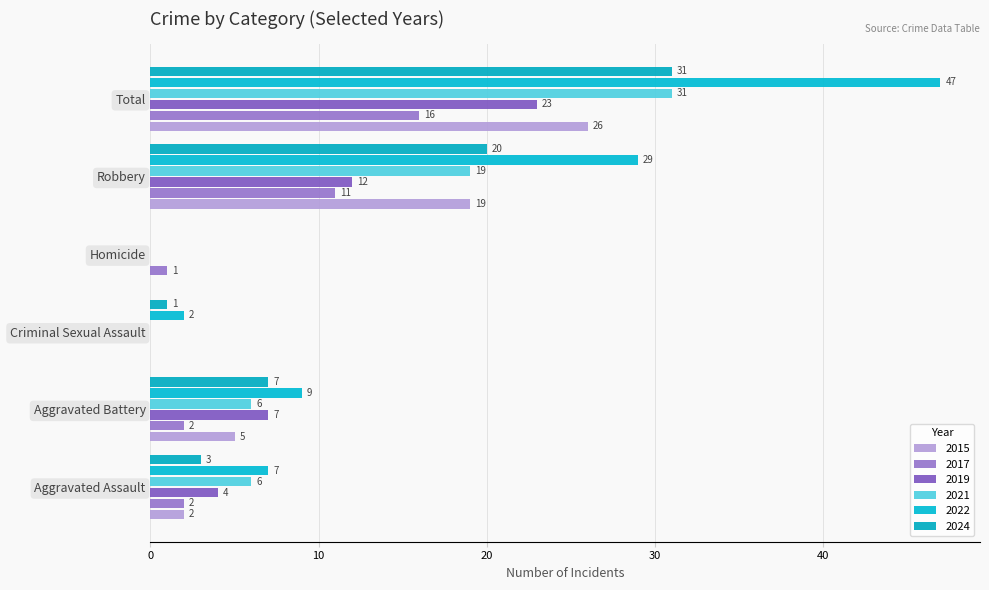

Which series has the largest total across all categories?

2022